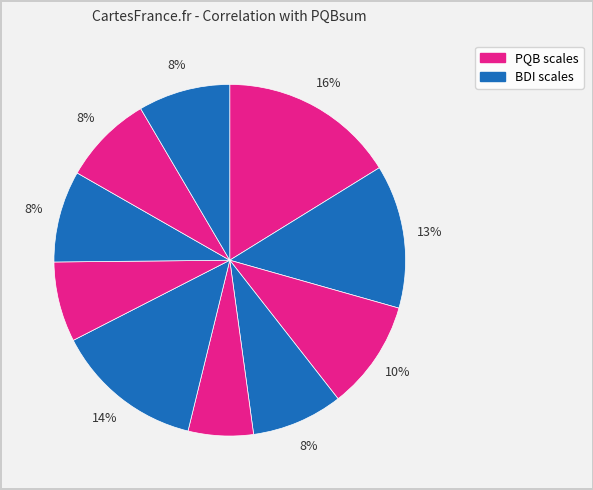

How many slices are in this pie chart?

10